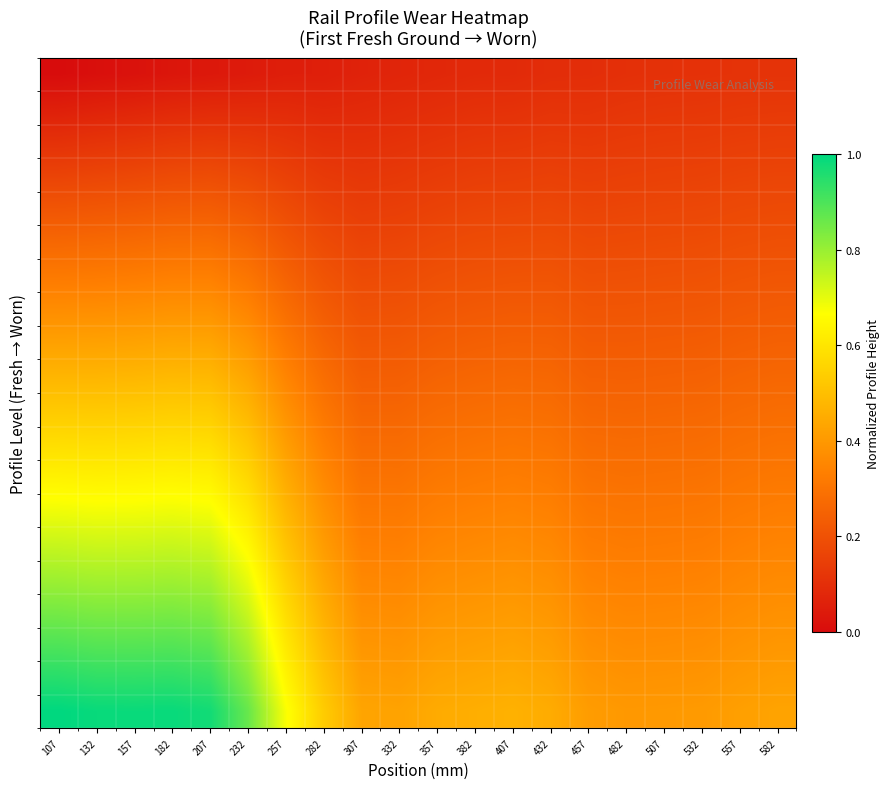

Which label corresponds to the smallest value in the chart?

107